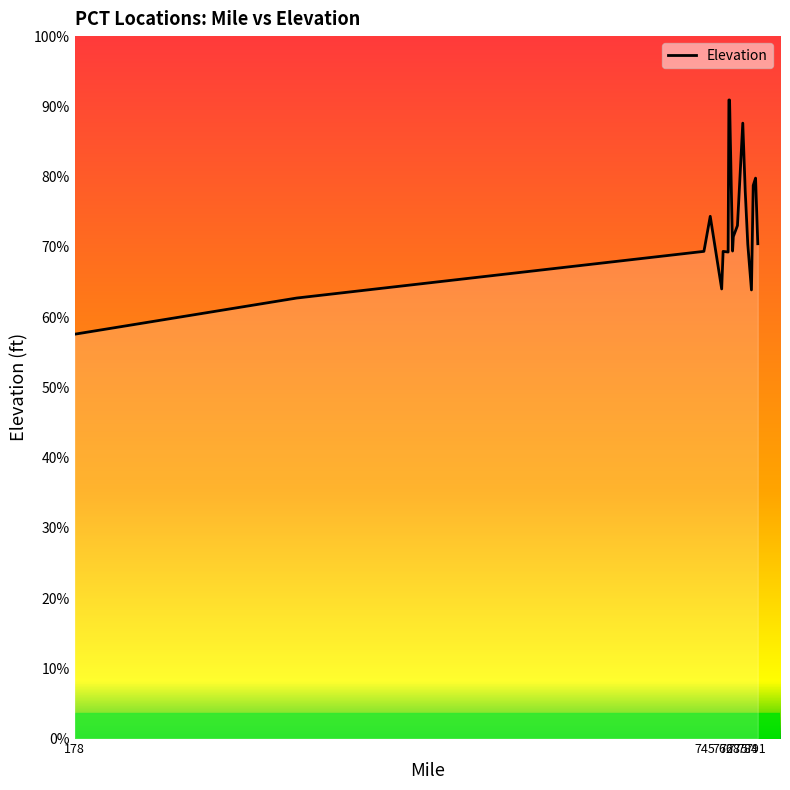

Does the chart display data point markers on the line(s)?

No